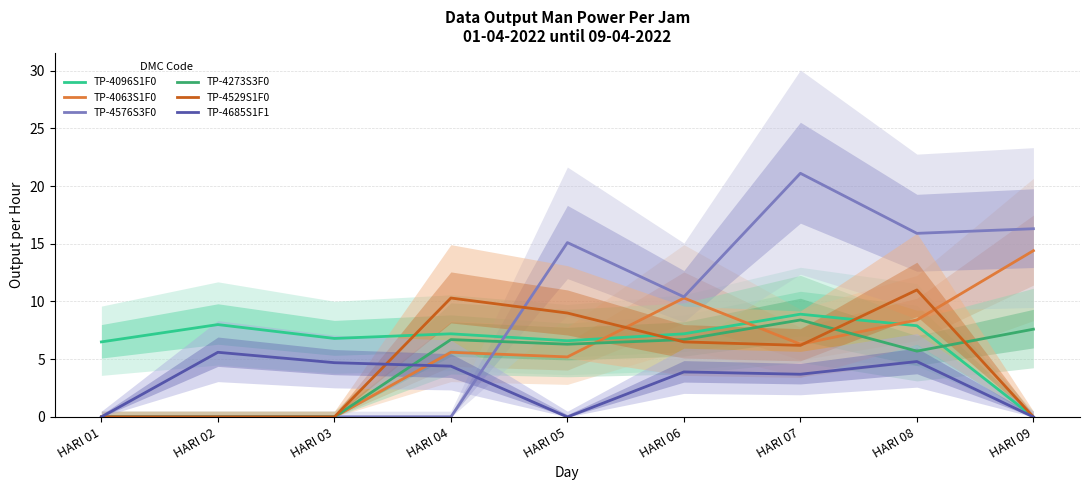

At which category is the sum across all series the highest?

HARI 07